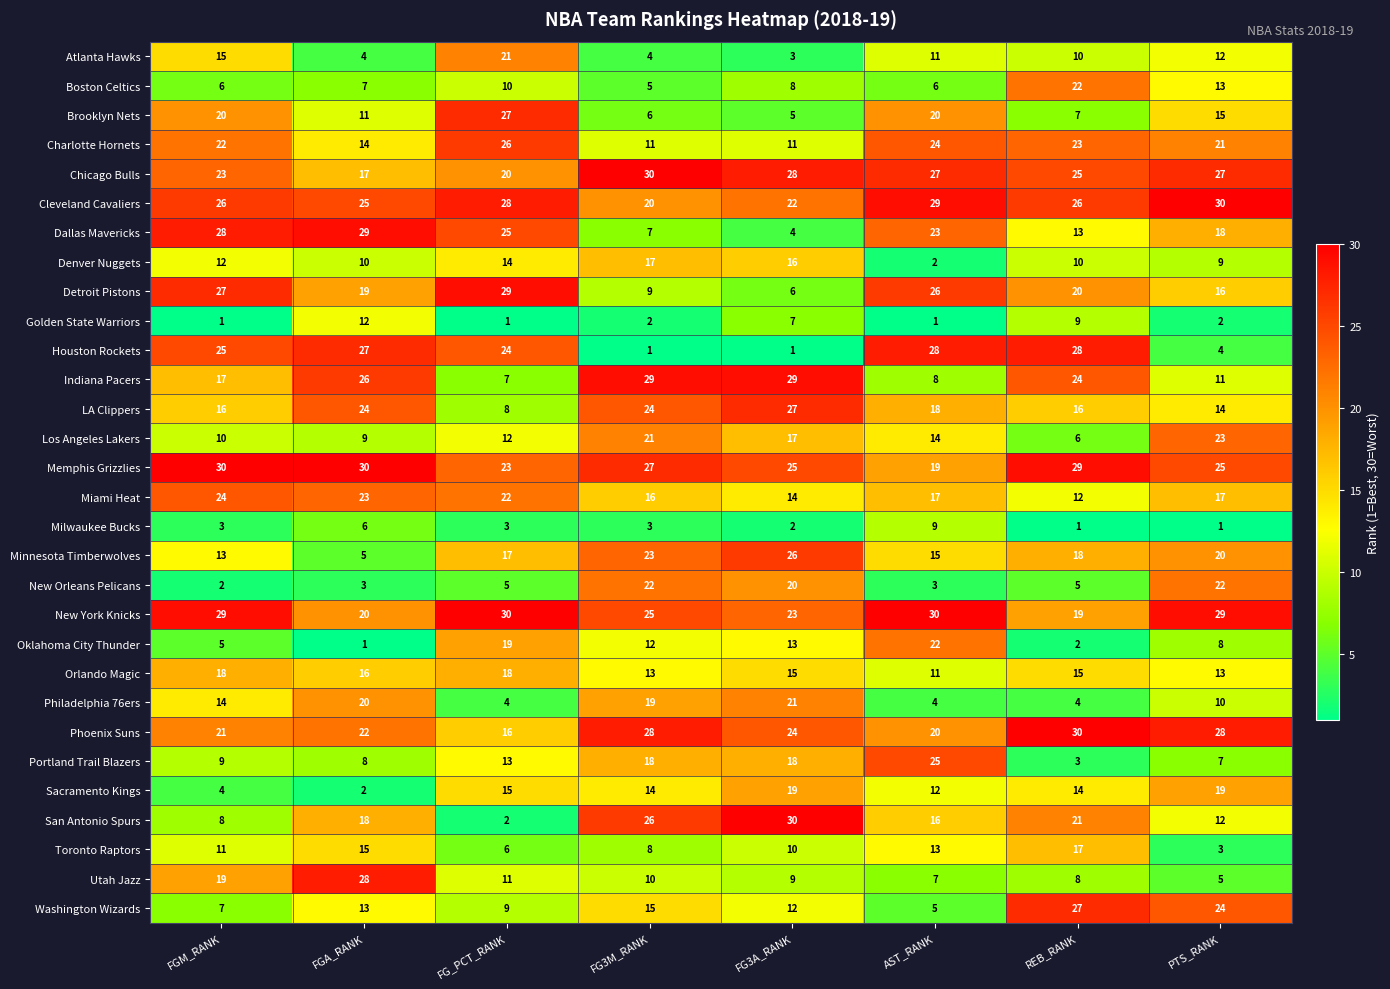

At FG3M_RANK, list the series in order from smallest to largest.

Houston Rockets, Golden State Warriors, Milwaukee Bucks, Atlanta Hawks, Boston Celtics, Brooklyn Nets, Dallas Mavericks, Toronto Raptors, Detroit Pistons, Utah Jazz, Charlotte Hornets, Oklahoma City Thunder, Orlando Magic, Sacramento Kings, Washington Wizards, Miami Heat, Denver Nuggets, Portland Trail Blazers, Philadelphia 76ers, Cleveland Cavaliers, Los Angeles Lakers, New Orleans Pelicans, Minnesota Timberwolves, LA Clippers, New York Knicks, San Antonio Spurs, Memphis Grizzlies, Phoenix Suns, Indiana Pacers, Chicago Bulls